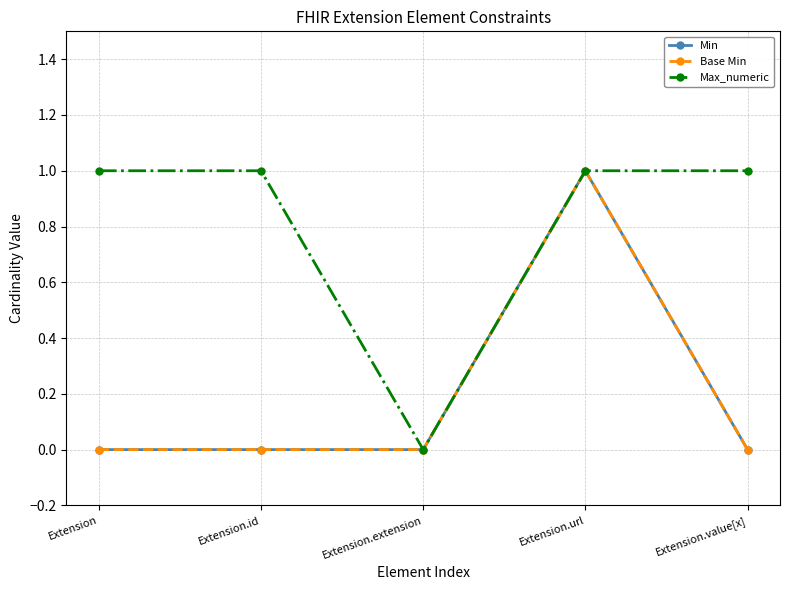

At how many categories does at least one series exceed 0?

4